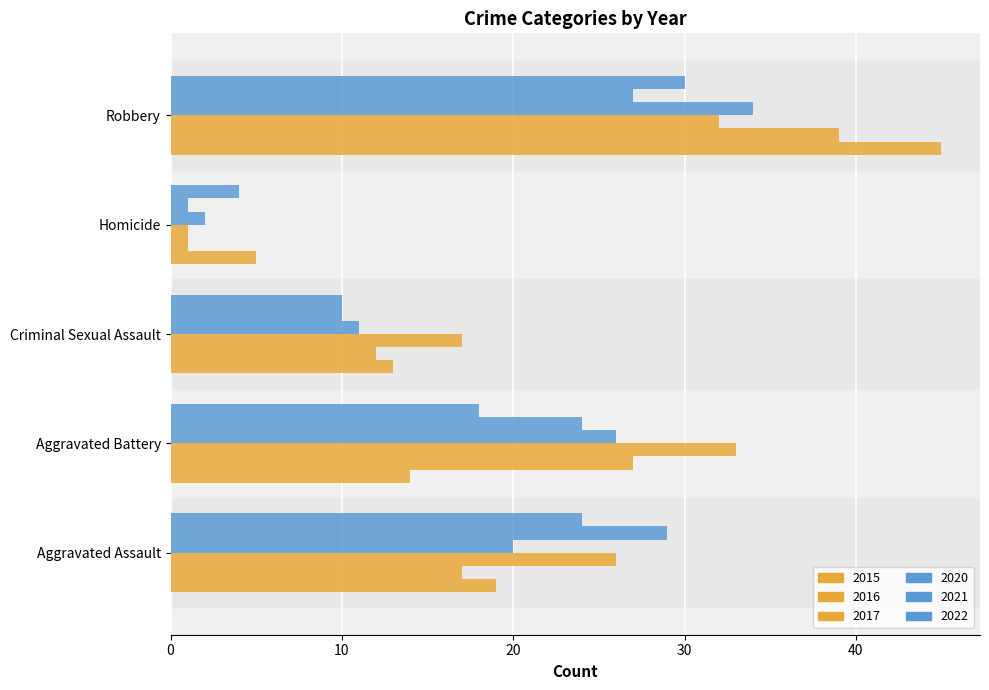

How many data points in 2020 are less than 20?

2